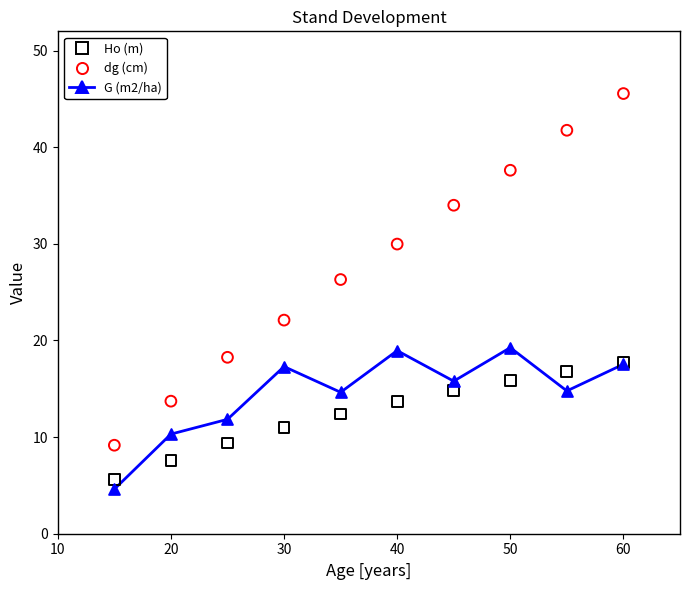

Which series has the largest Y range (max minus min)?

dg (cm)